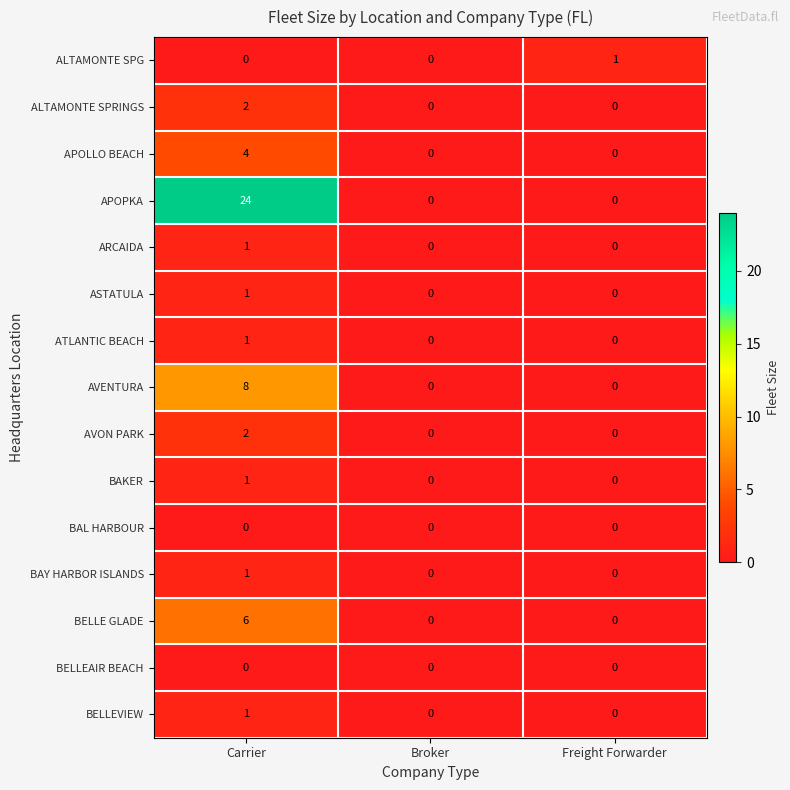

Count the AVENTURA values in the range 0 to 8.

3